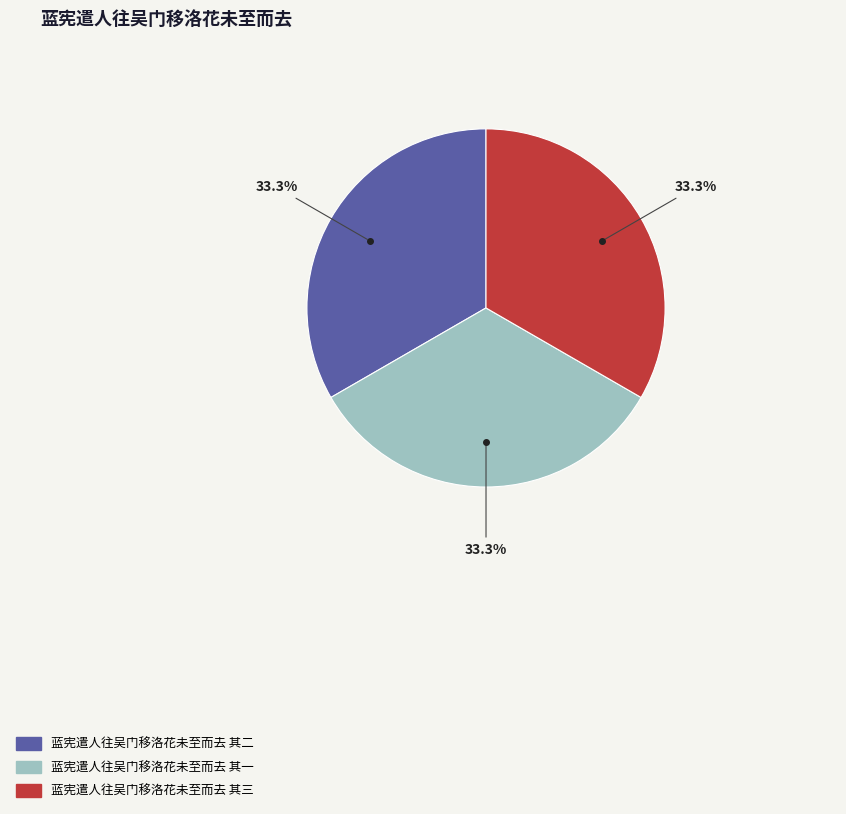

To the nearest percent, what is the combined percentage of 蓝宪遣人往吴门移洛花未至而去 其三 and 蓝宪遣人往吴门移洛花未至而去 其一?

67%